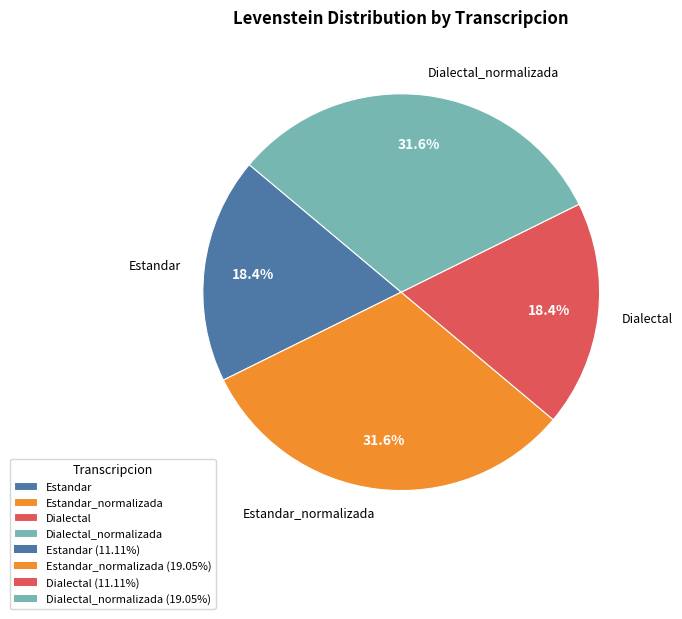

To the nearest percent, what percentage of the pie is Estandar?

18%